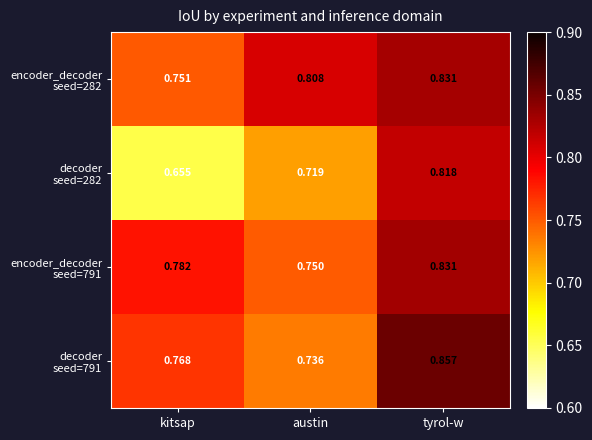

At which category is the sum across all series the highest?

tyrol-w